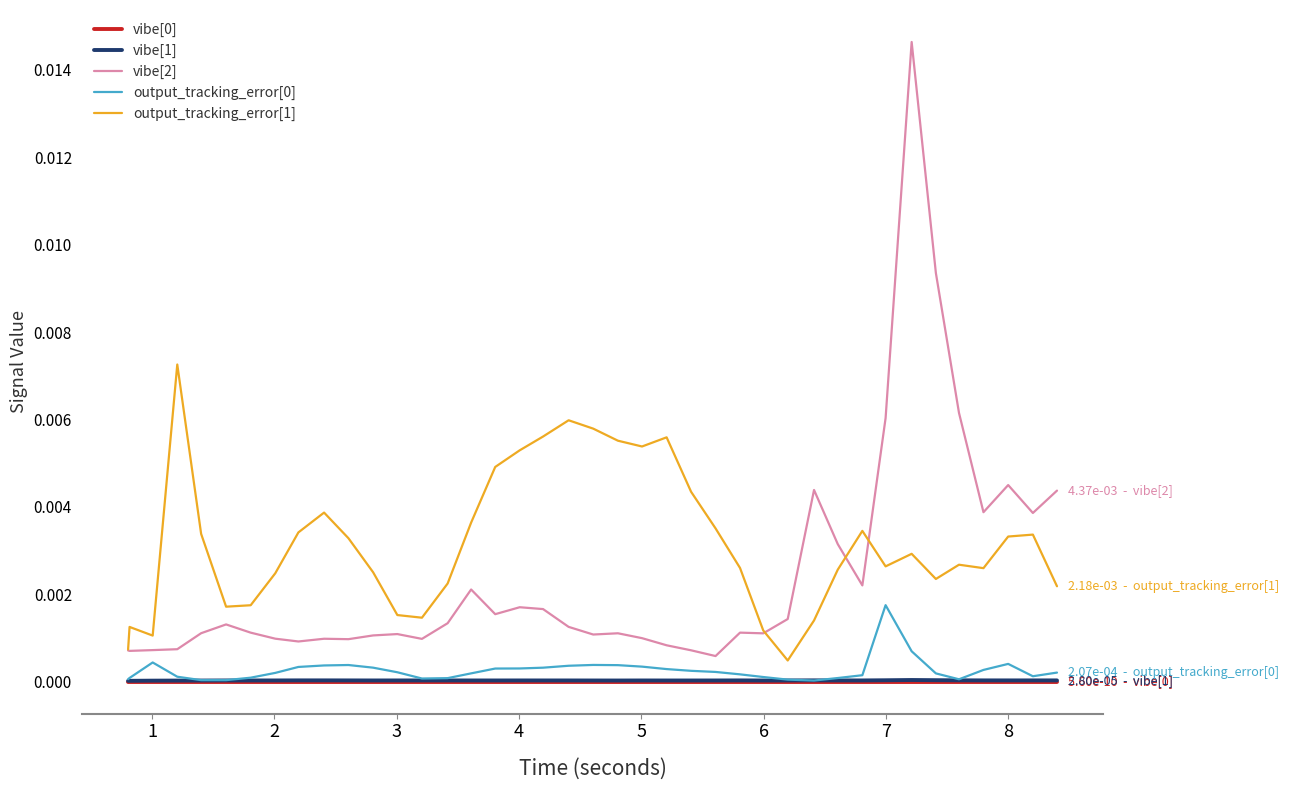

True or false: vibe[2] and vibe[1] cross at least once.

False